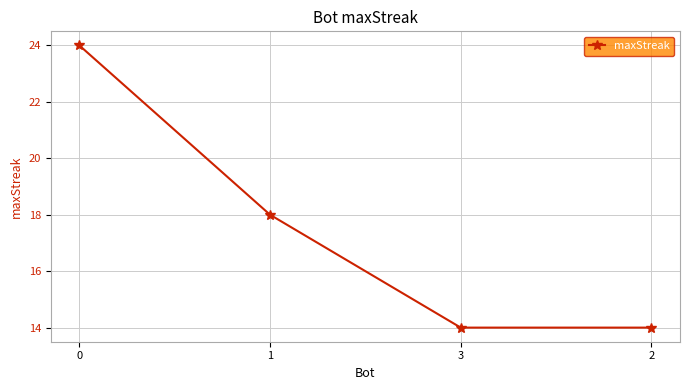

What is the ratio of the value at 1 to the value at 3?

1.3